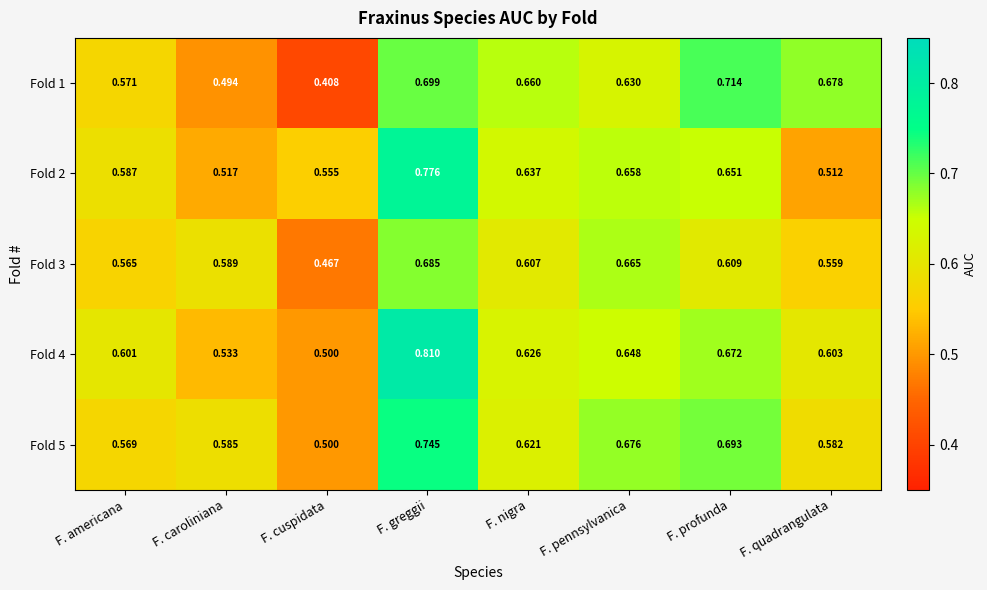

At which label is Fold 1 closest to 0?

F. cuspidata